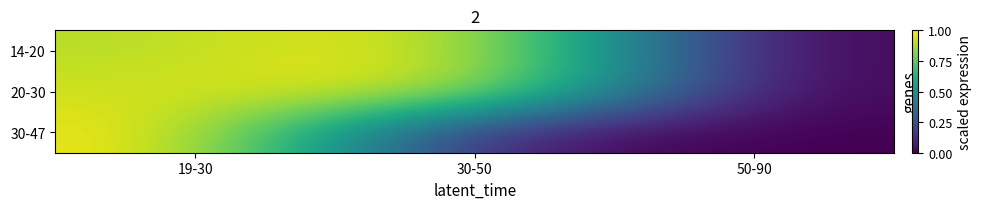

Which has a higher value, 50-90 or 19-30?

19-30